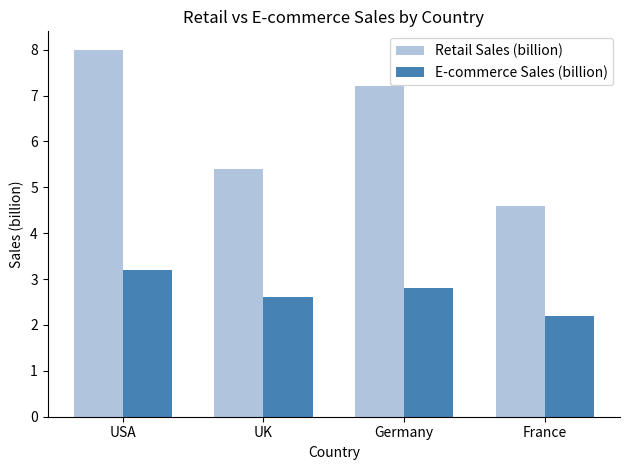

Which series changed the most between UK and Germany?

Retail Sales (billion)